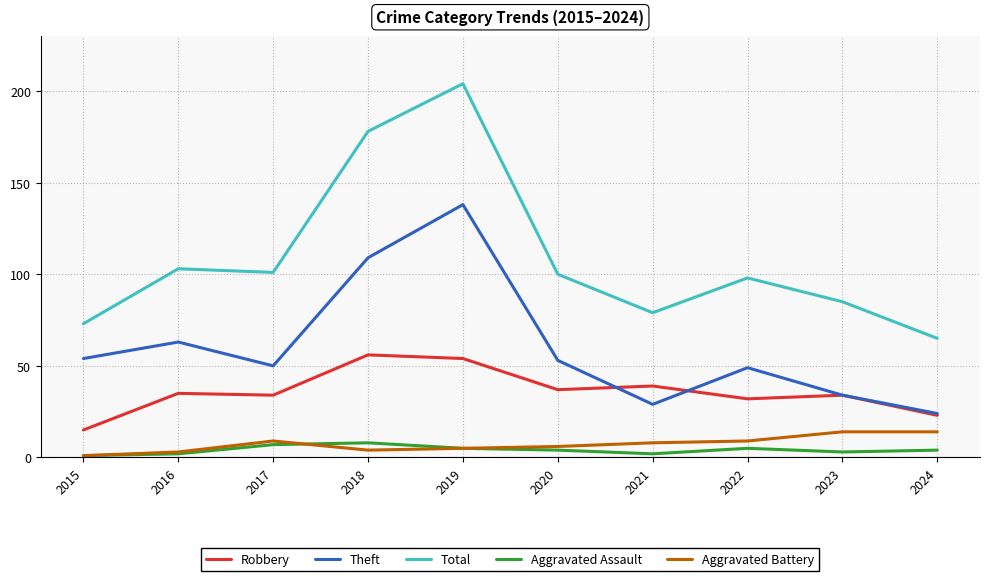

True or false: Theft has a value of 138 at 2019.

True